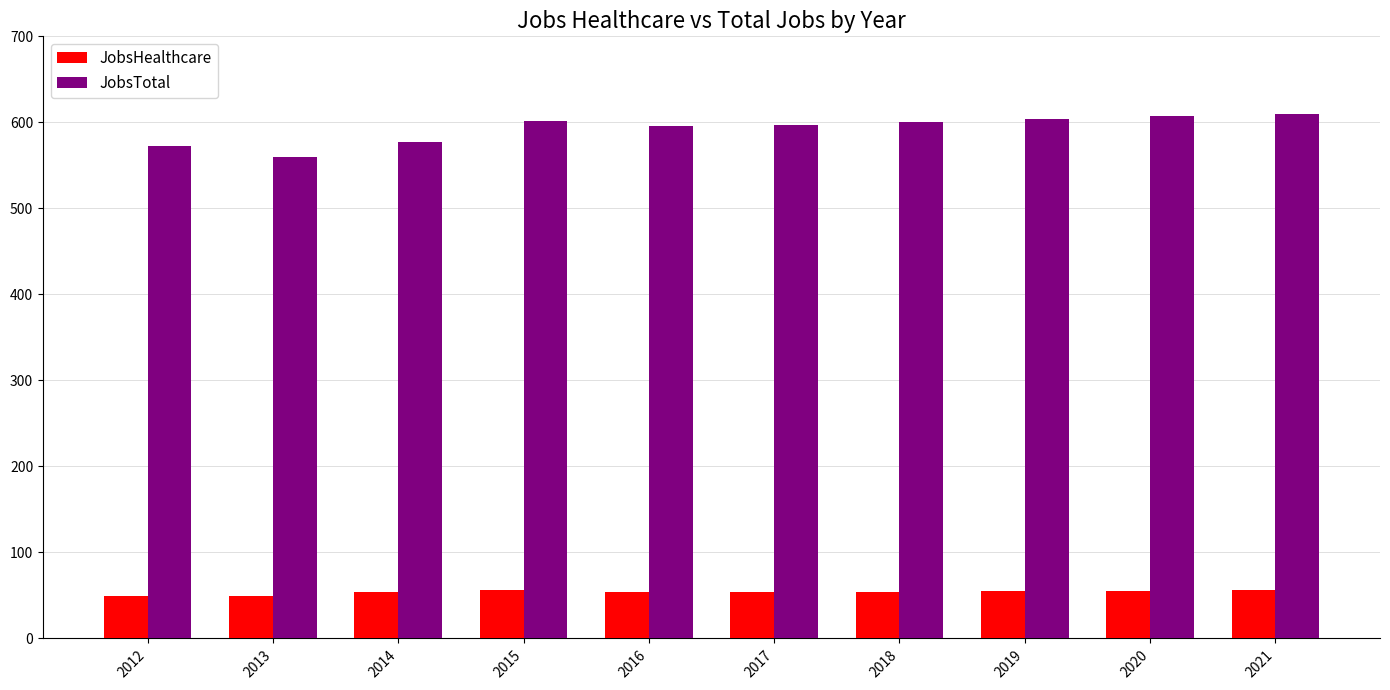

Which category has the lowest value in the JobsTotal series?

2013